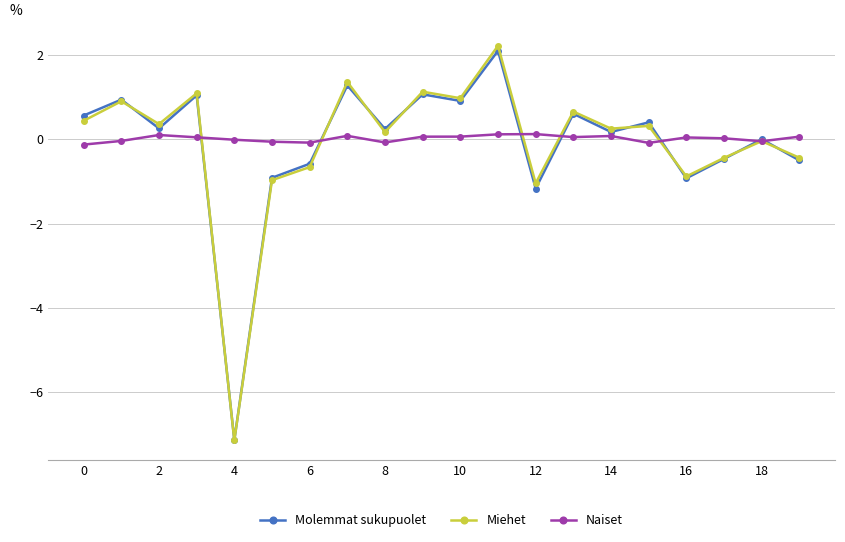

True or false: Molemmat sukupuolet has more than 2 interior local peaks.

True